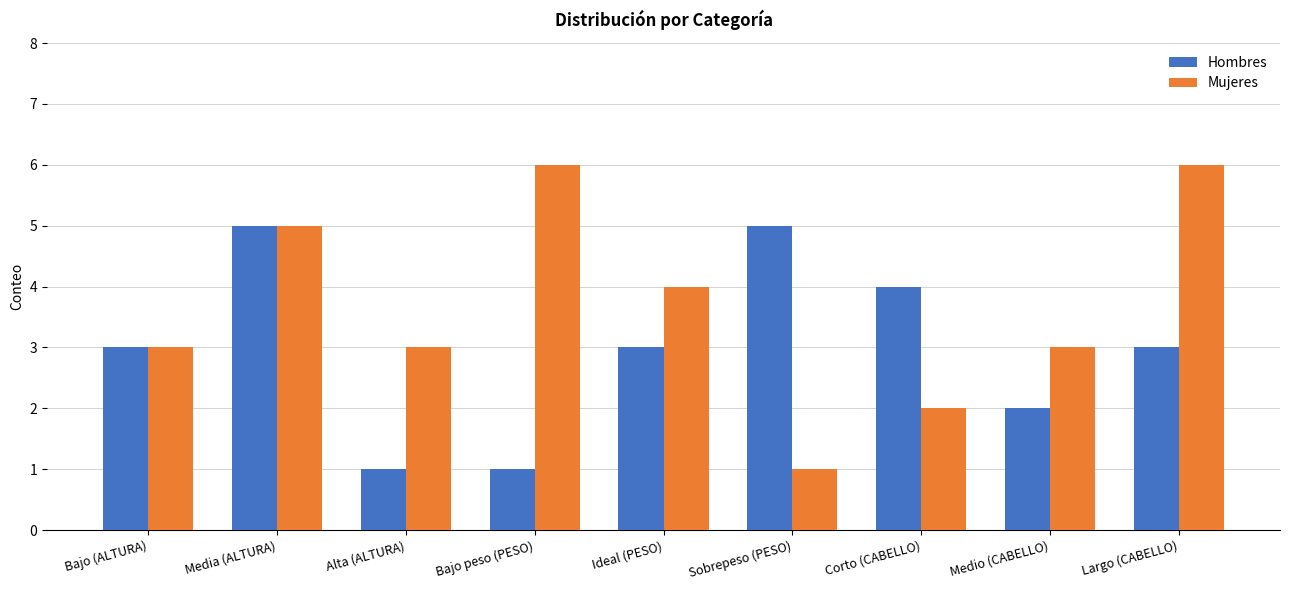

What is the maximum value shown in the chart?

6